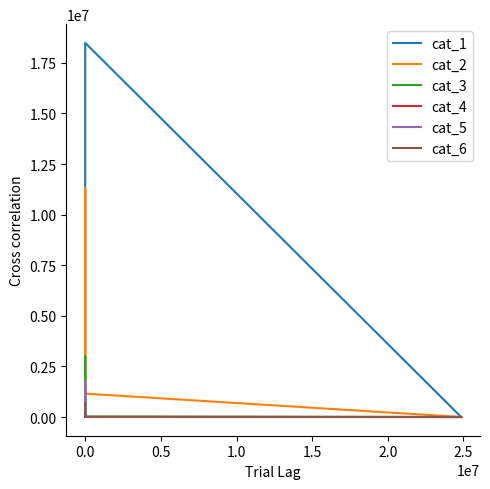

At which category does cat_3 reach its first local peak?

1.0